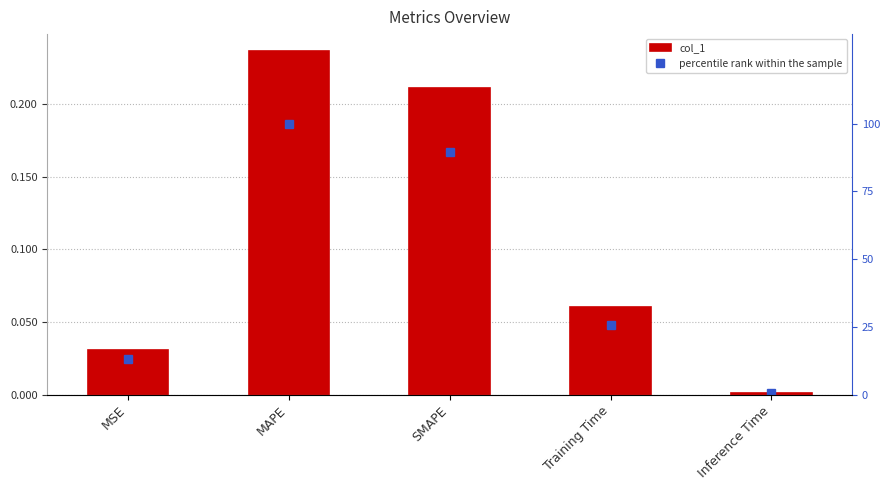

Reading right to left, extract all data points from this chart.

col_1: Inference Time=0.0	Training Time=0.1	SMAPE=0.2	MAPE=0.2	MSE=0.0
percentile rank within the sample: Inference Time=0.5	Training Time=25.6	SMAPE=89.4	MAPE=100.0	MSE=13.2